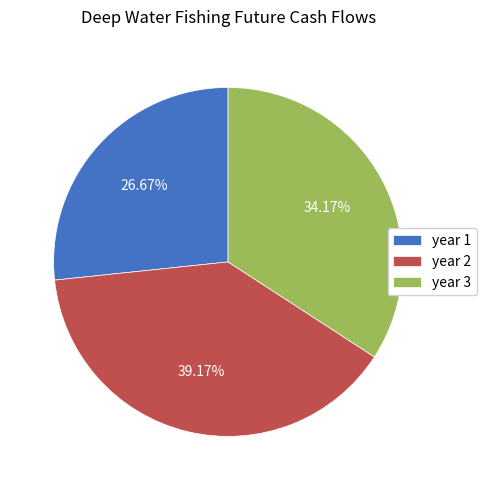

True or false: year 1 accounts for 27% of the total.

True